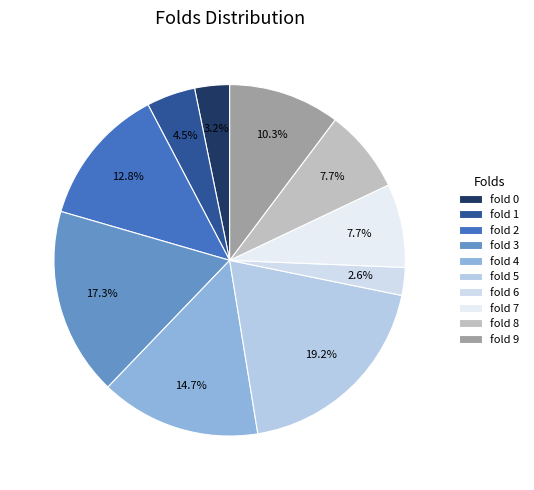

How many segments does this pie chart have?

10